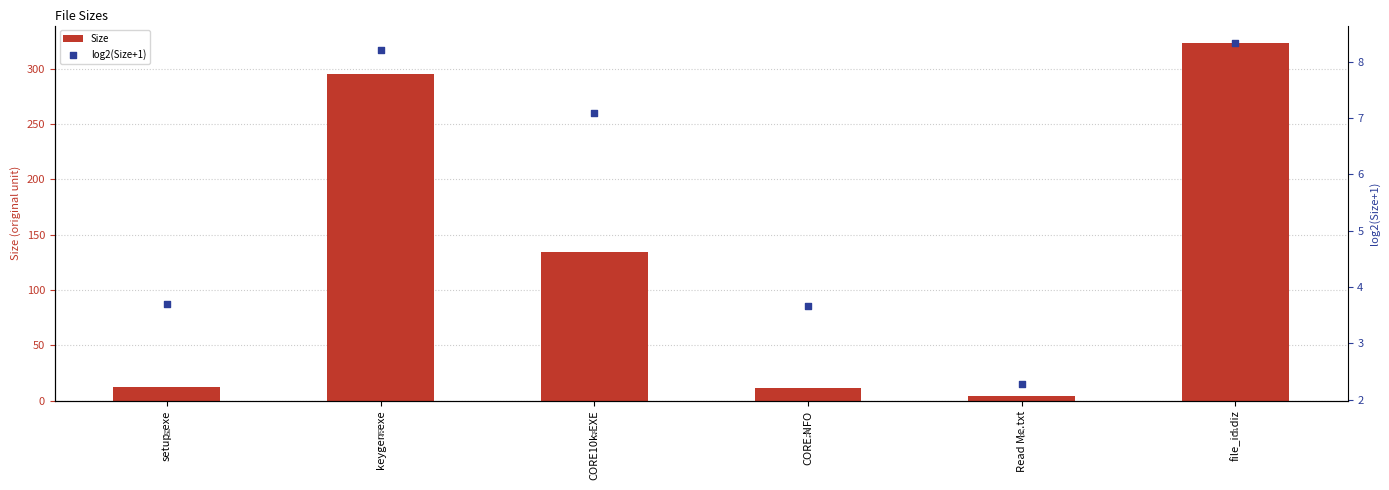

Is the value of log2(Size+1) at Read Me.txt greater than the value of Size at file_id.diz?

No